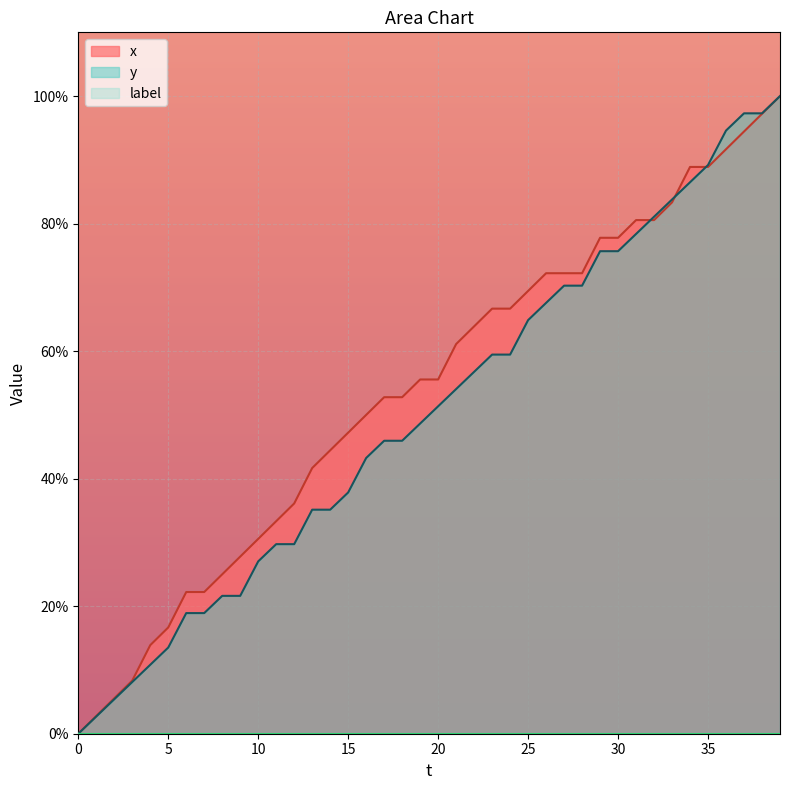

What is the greatest value displayed?

100.0